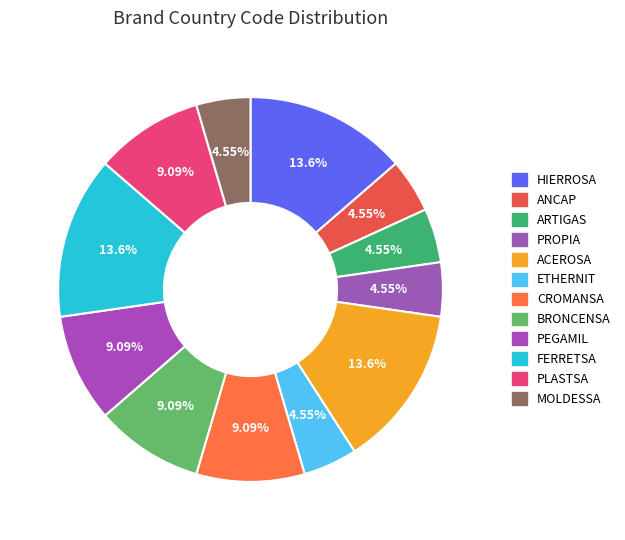

What is the largest slice in the pie chart?

HIERROSA